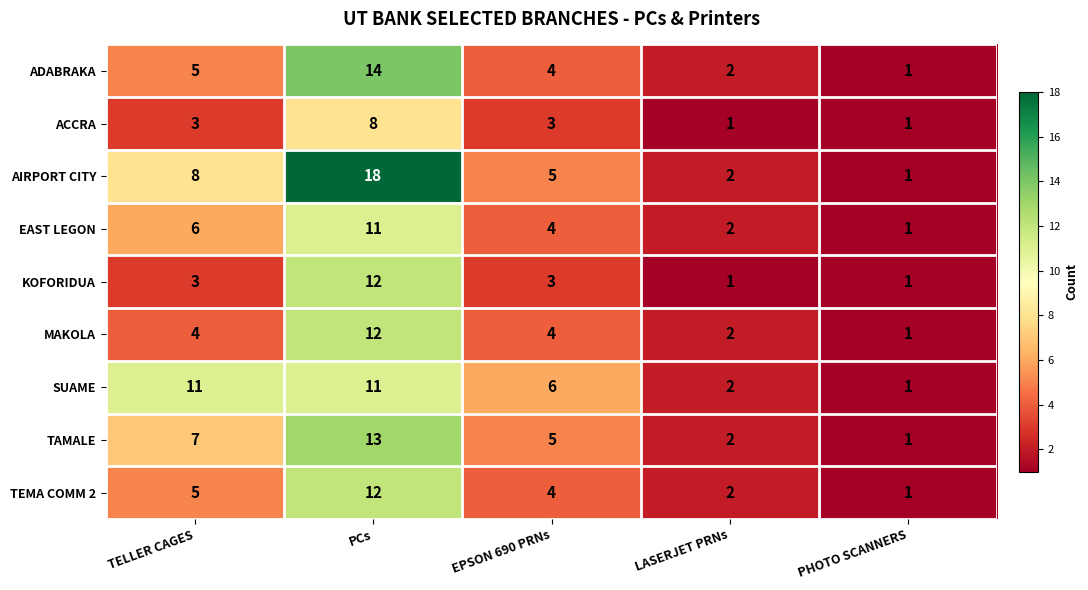

At which label does AIRPORT CITY first exceed 5?

TELLER CAGES